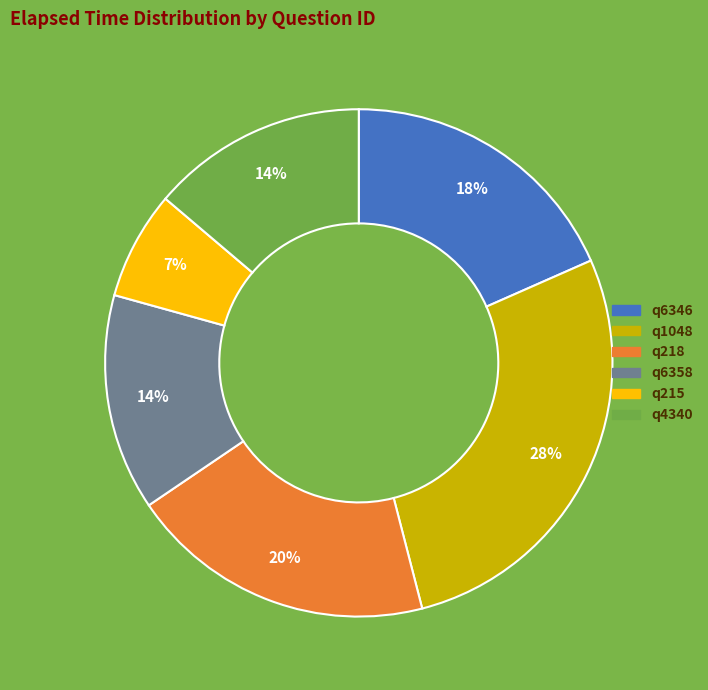

Count the number of slices in the pie.

6